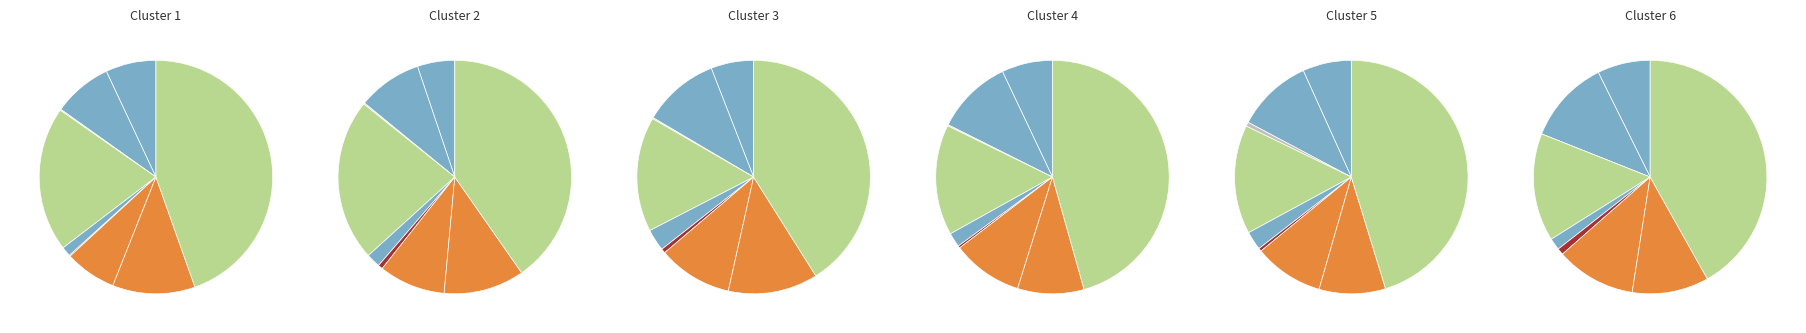

Do Arson and Robbery together represent more than half of the pie?

No